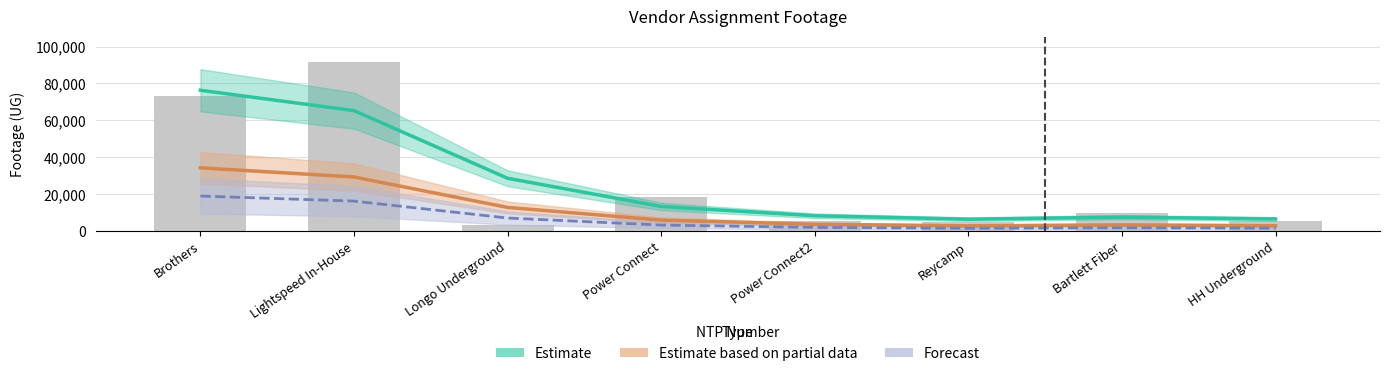

At which label is Estimate closest to 41423?

Longo Underground